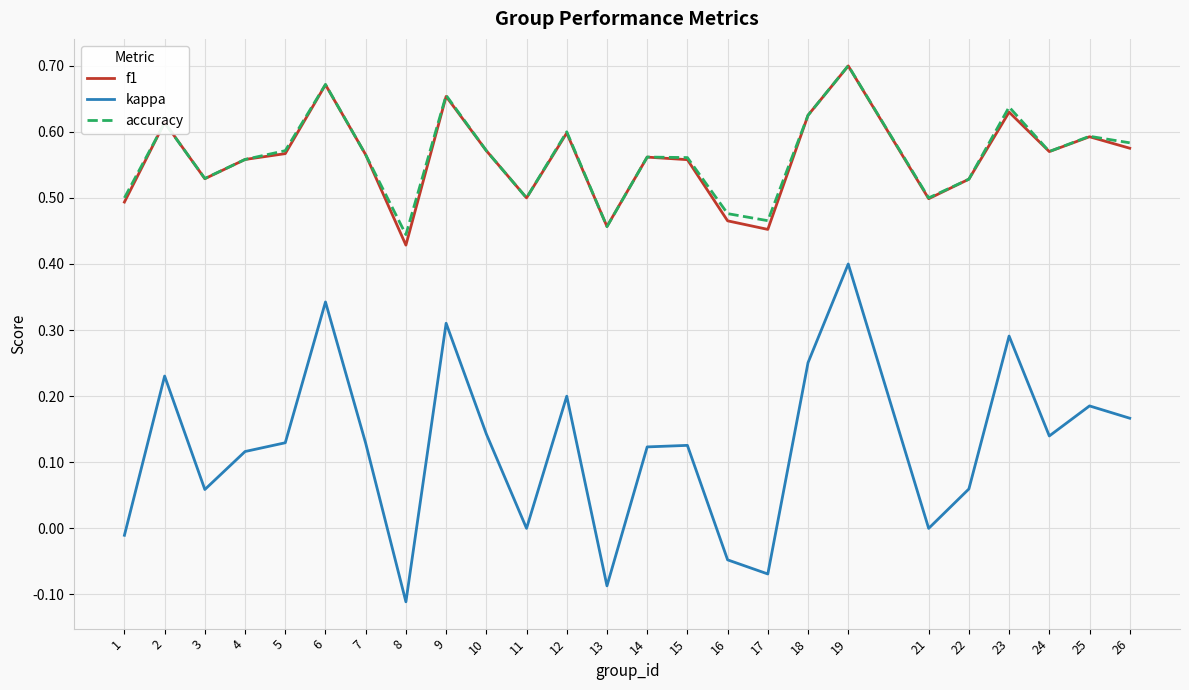

True or false: accuracy has more than 2 interior local peaks.

True